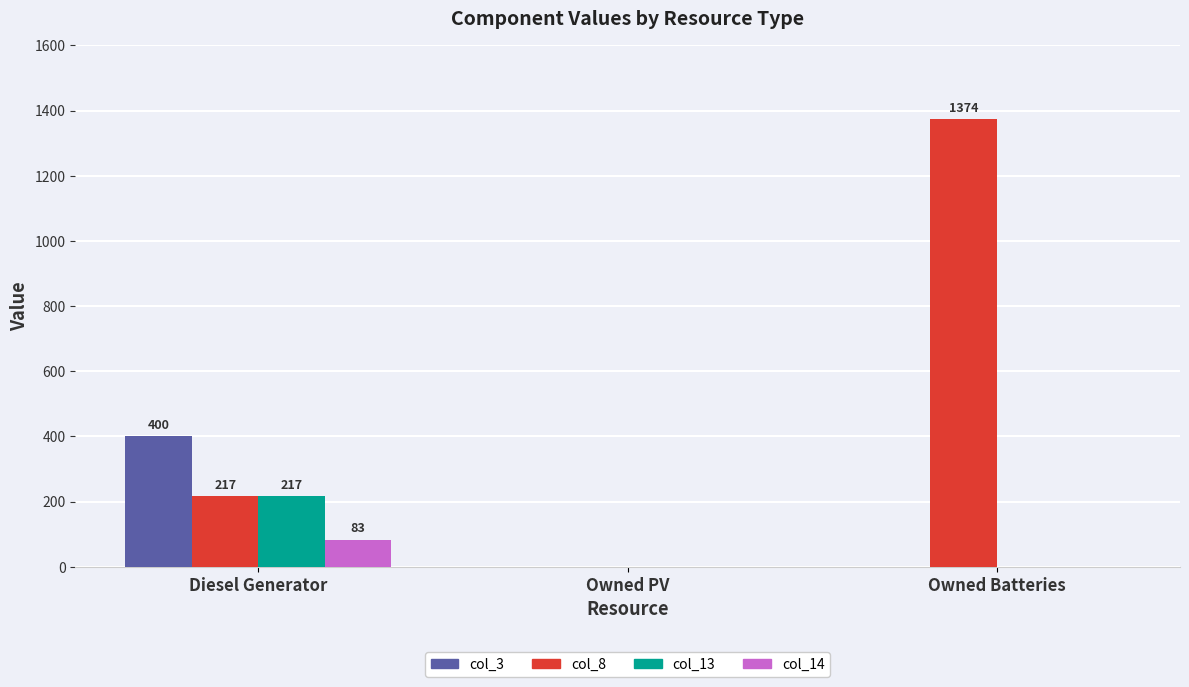

Is it true that col_13 equals 0 at Owned Batteries?

True